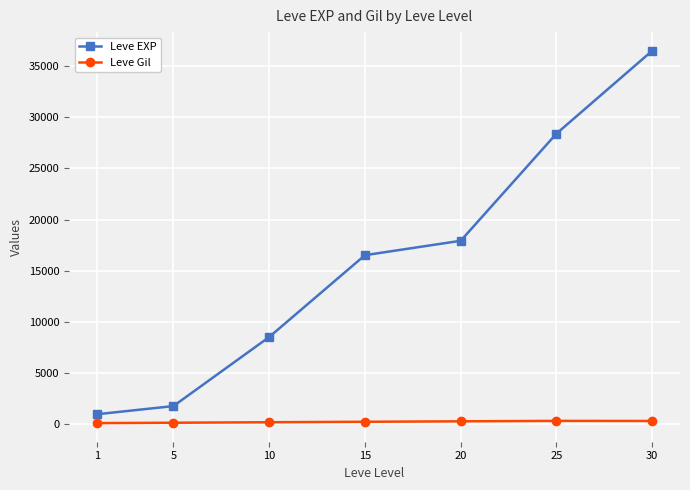

Rank the series by their average value, from lowest to highest.

Leve Gil, Leve EXP